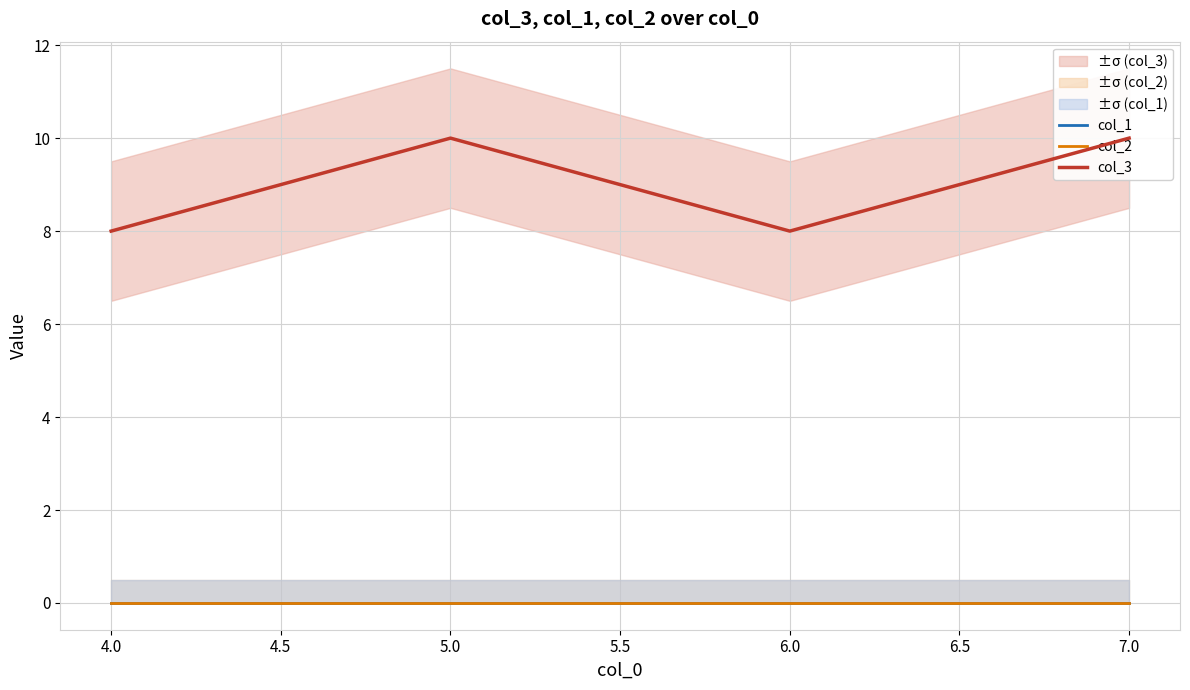

True or false: col_2 has a value of 0 at 7.0.

True